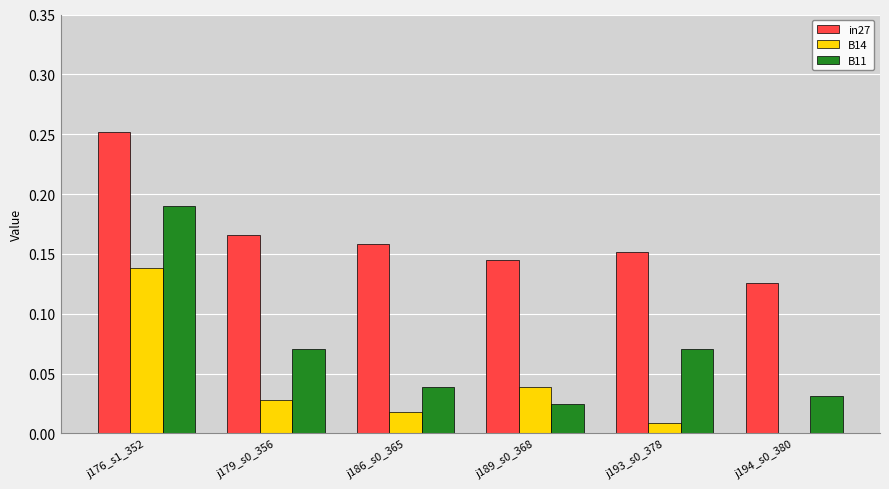

What is the sum of all B11 values?

0.4